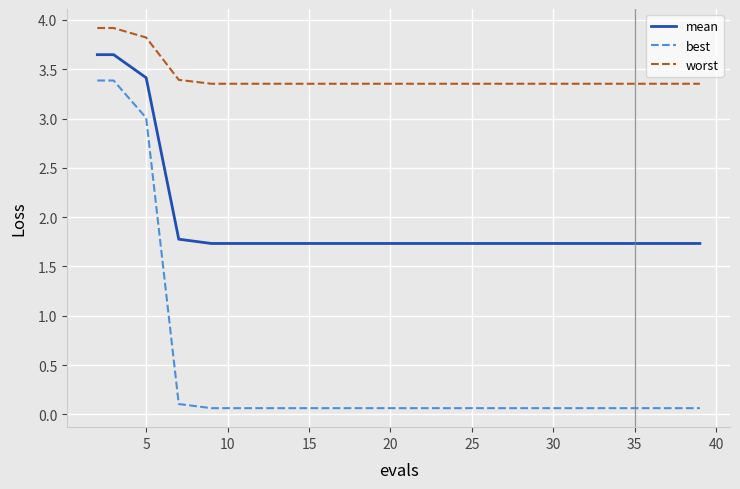

What is the maximum value shown in the chart?

3.9